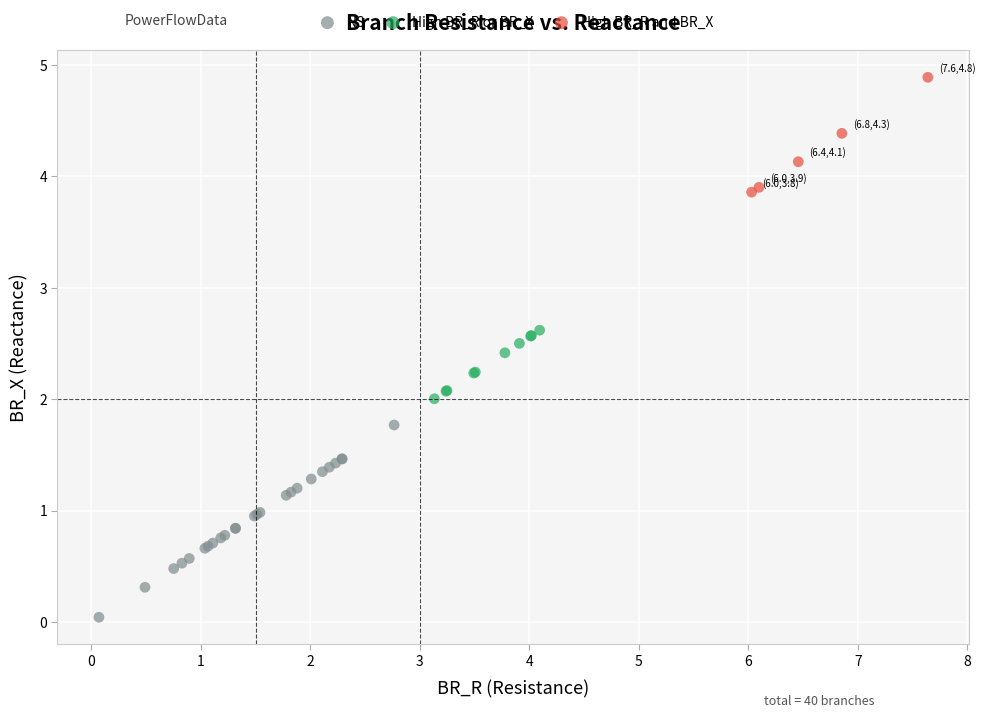

Which series contains the highest Y value?

High BR_R and BR_X